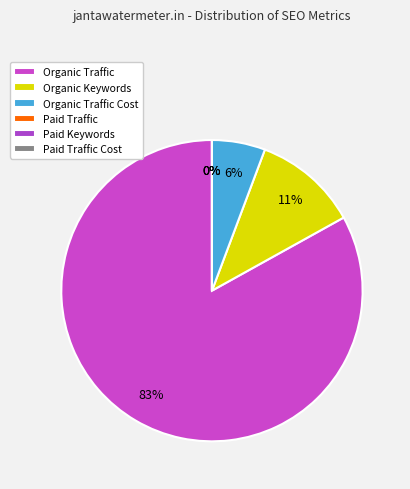

Which category has the biggest portion of the pie?

Organic Traffic